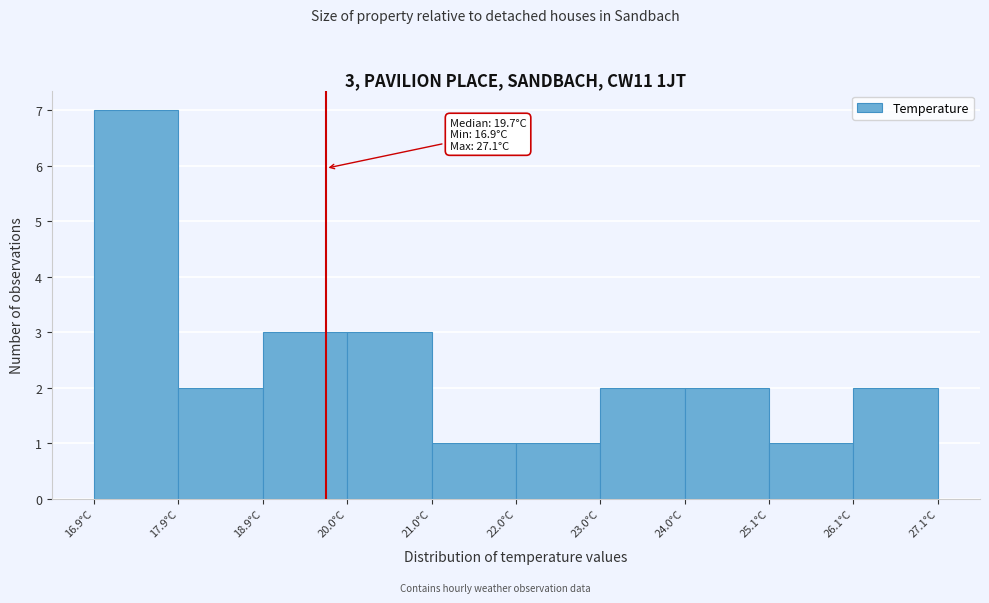

Over which range of the x-axis is the bar tallest?

16.90 to 17.92